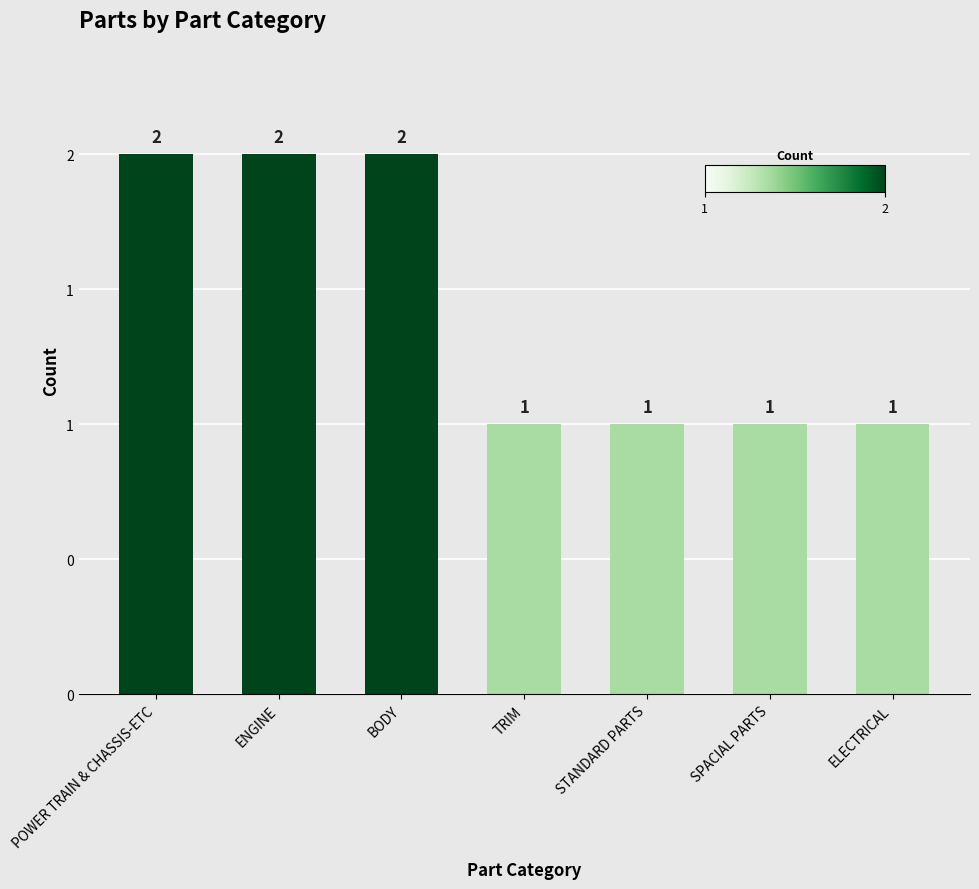

What is the change in value from ENGINE to STANDARD PARTS?

-1